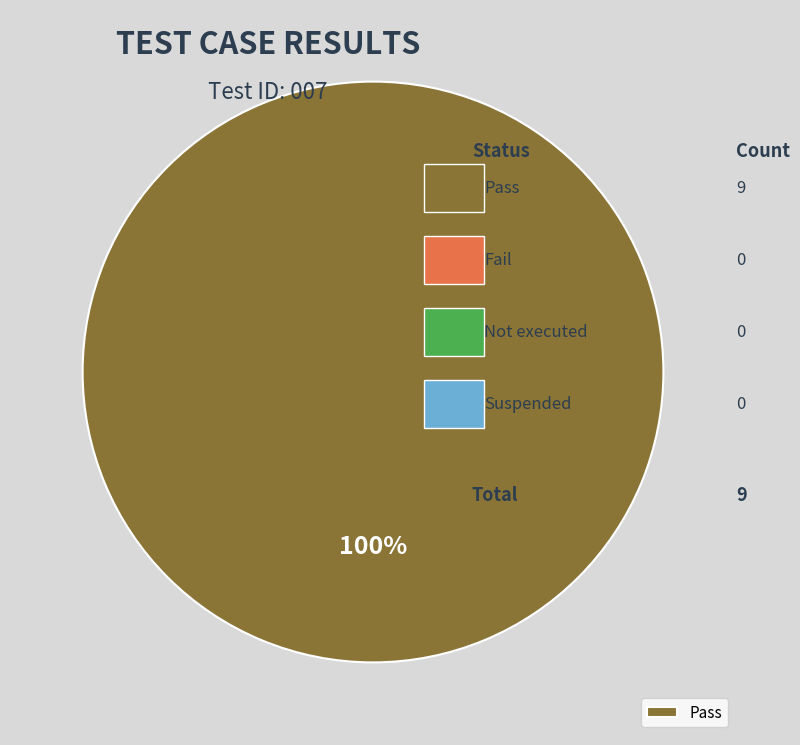

The Pass slice represents 100% of the pie. True or false?

True